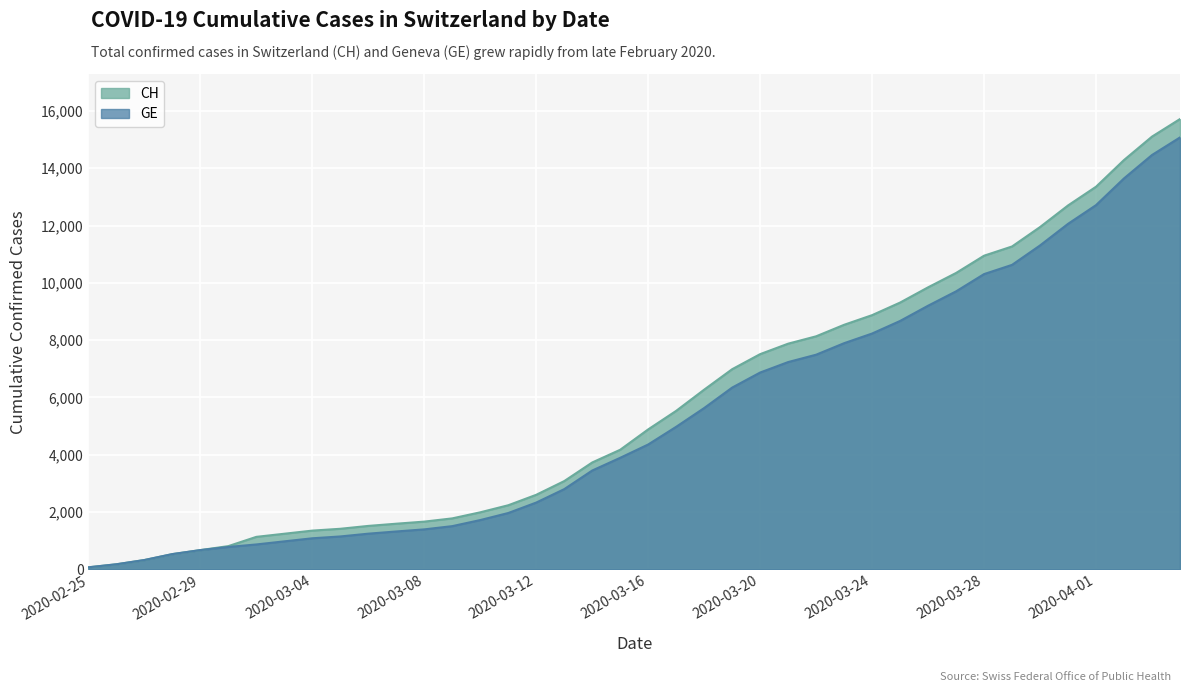

How many distinct data groups are displayed?

2